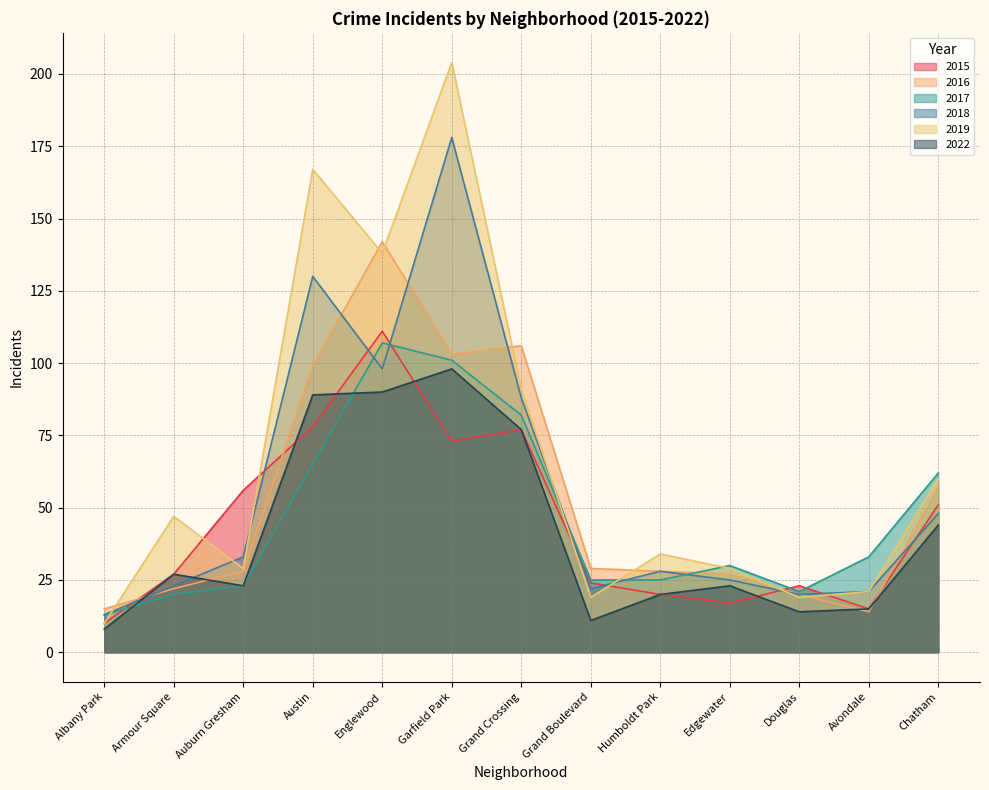

Which series changed the most between Grand Crossing and Humboldt Park?

2016